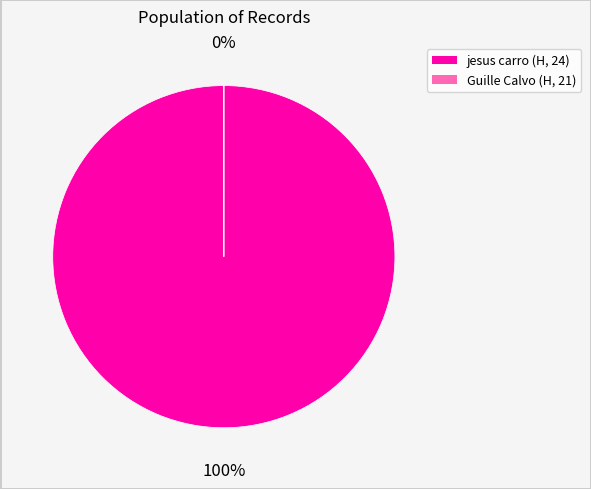

How many segments does this pie chart have?

2